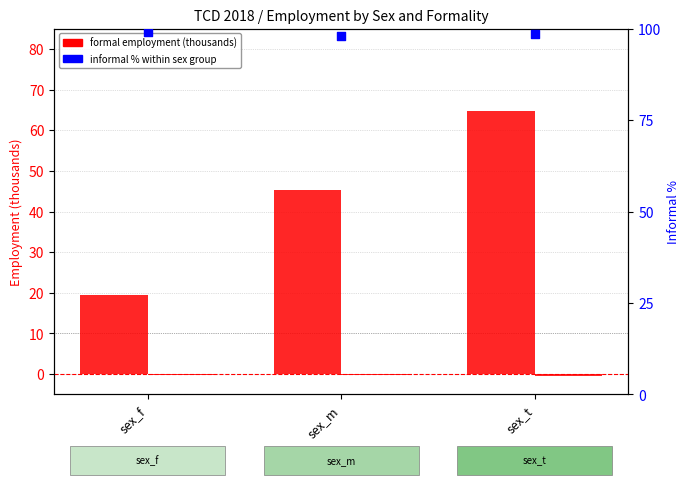

At how many categories does at least one series exceed 11?

3